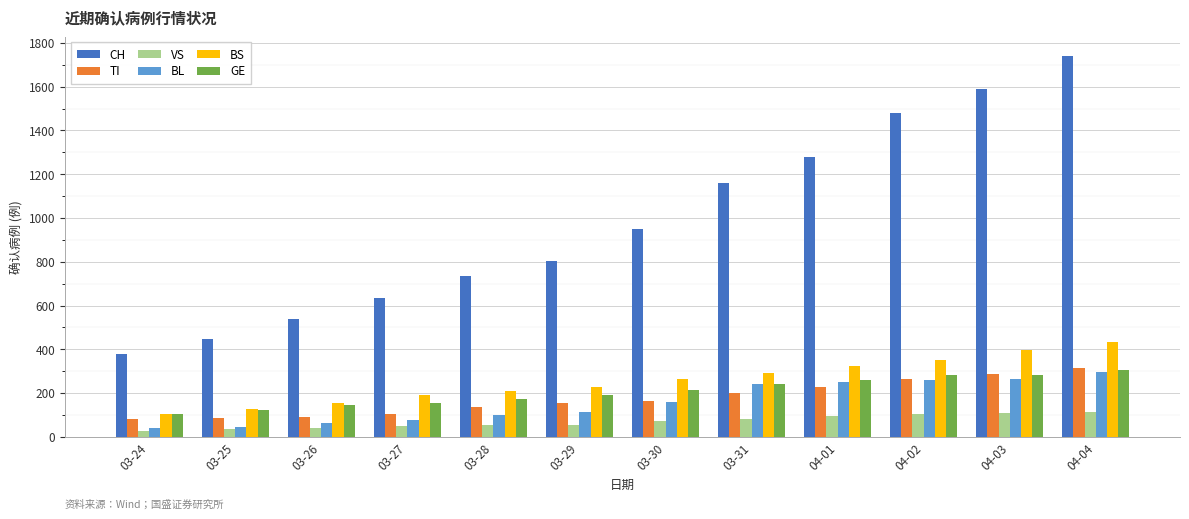

What is the difference between the highest and lowest values at 03-25?

414